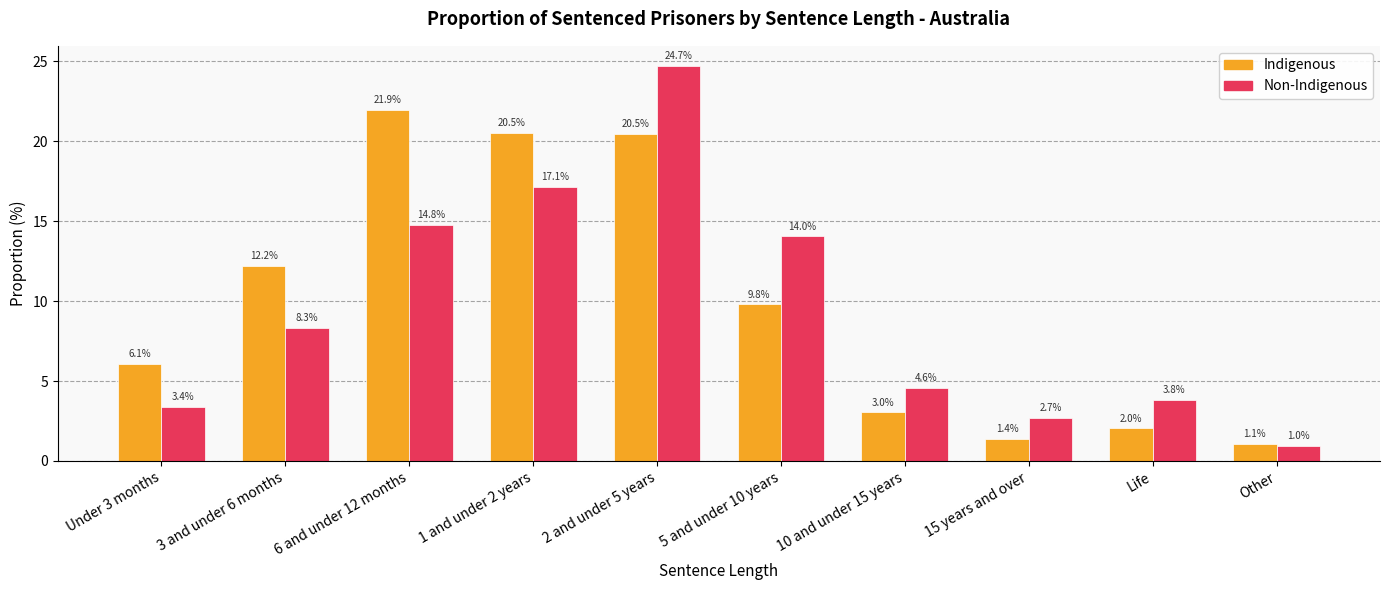

What is the difference between the Non-Indigenous values at Other and 15 years and over?

1.7